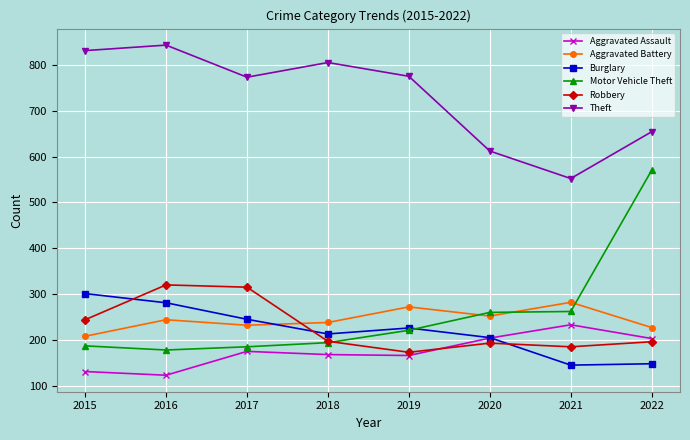

True or false: Aggravated Assault has a value of 139 at 2022.

False